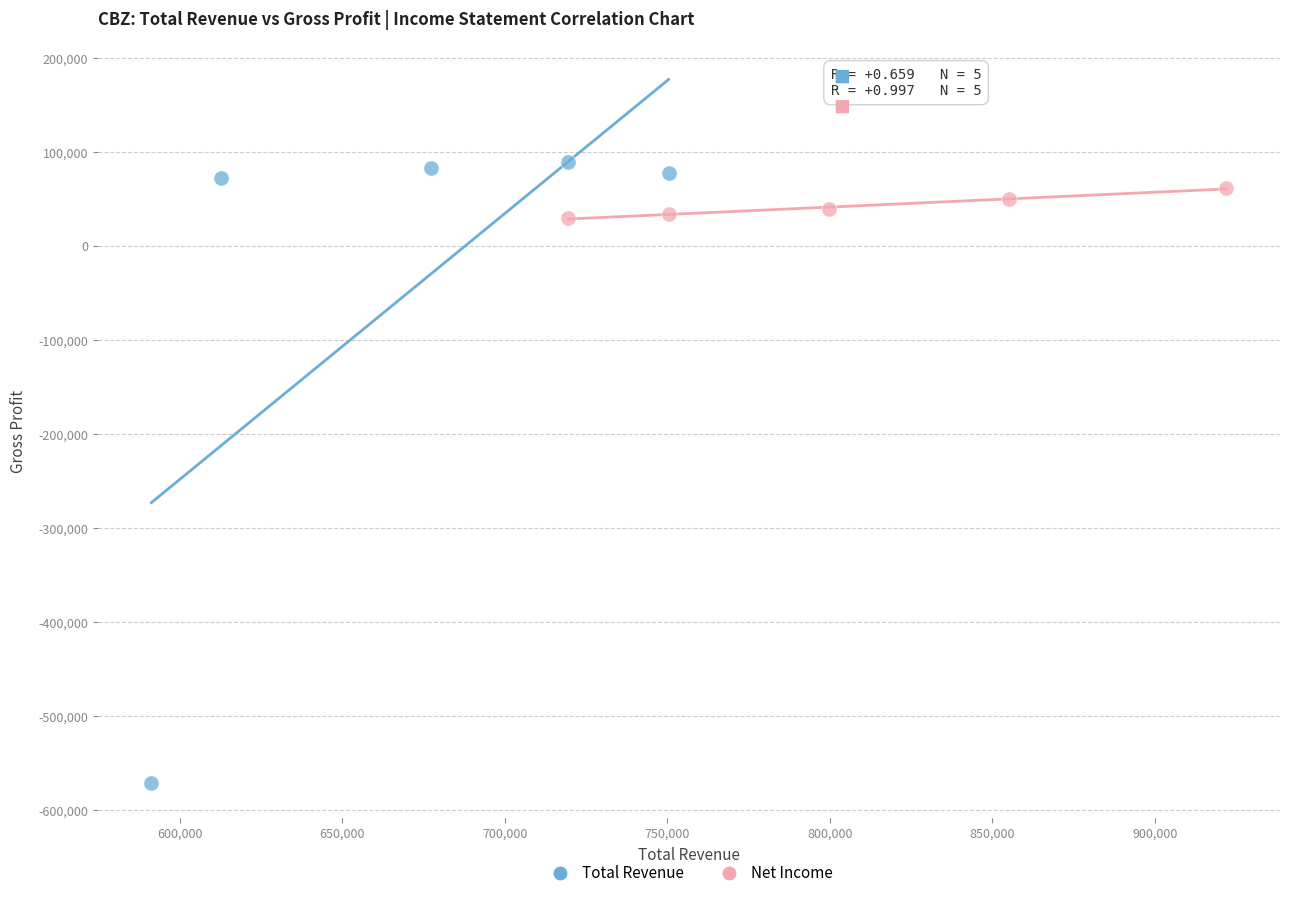

Which series has the largest Y range (max minus min)?

Total Revenue